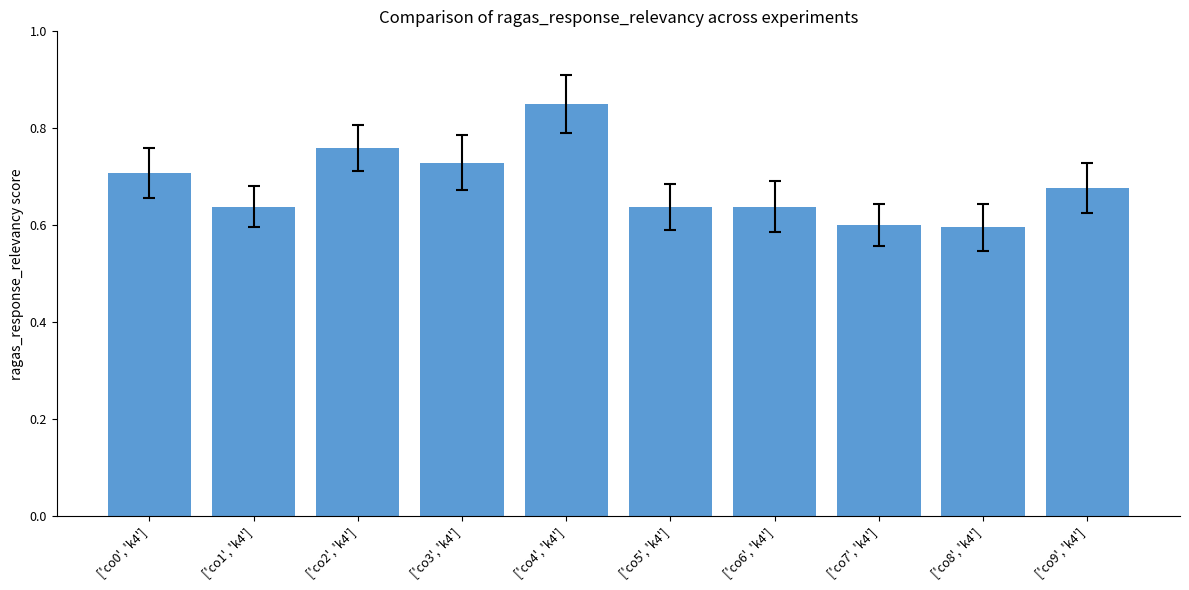

What is the label of the 6th bar from the right?

['co4', 'k4']